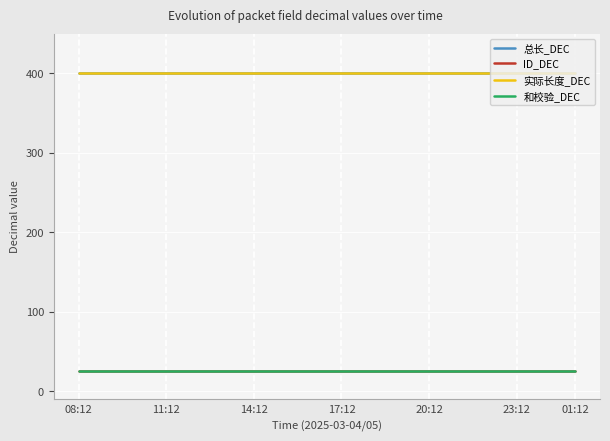

Is this an area chart (filled region under the line)?

No